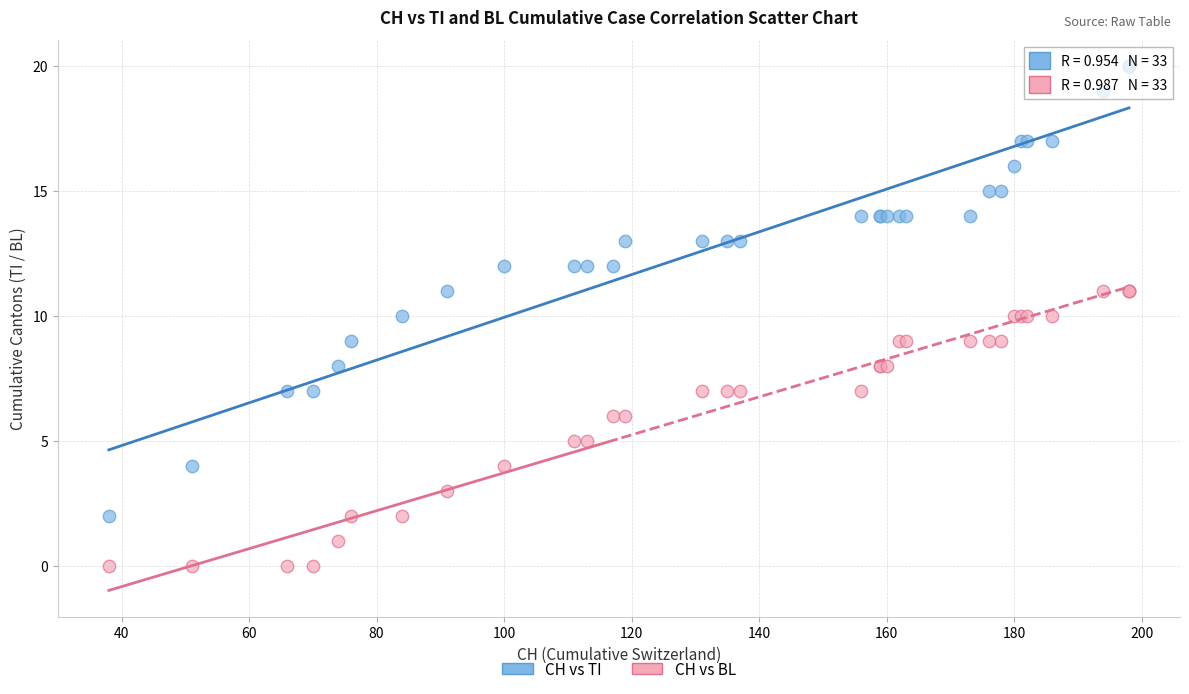

Which series has the widest spread of Y values?

CH vs TI